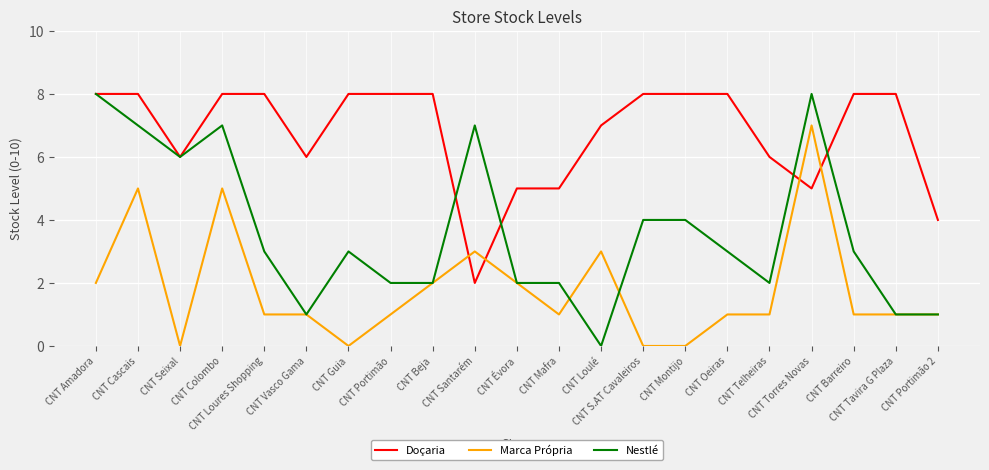

Which series changed the most between CNT Loures Shopping and CNT Tavira G Plaza?

Nestlé